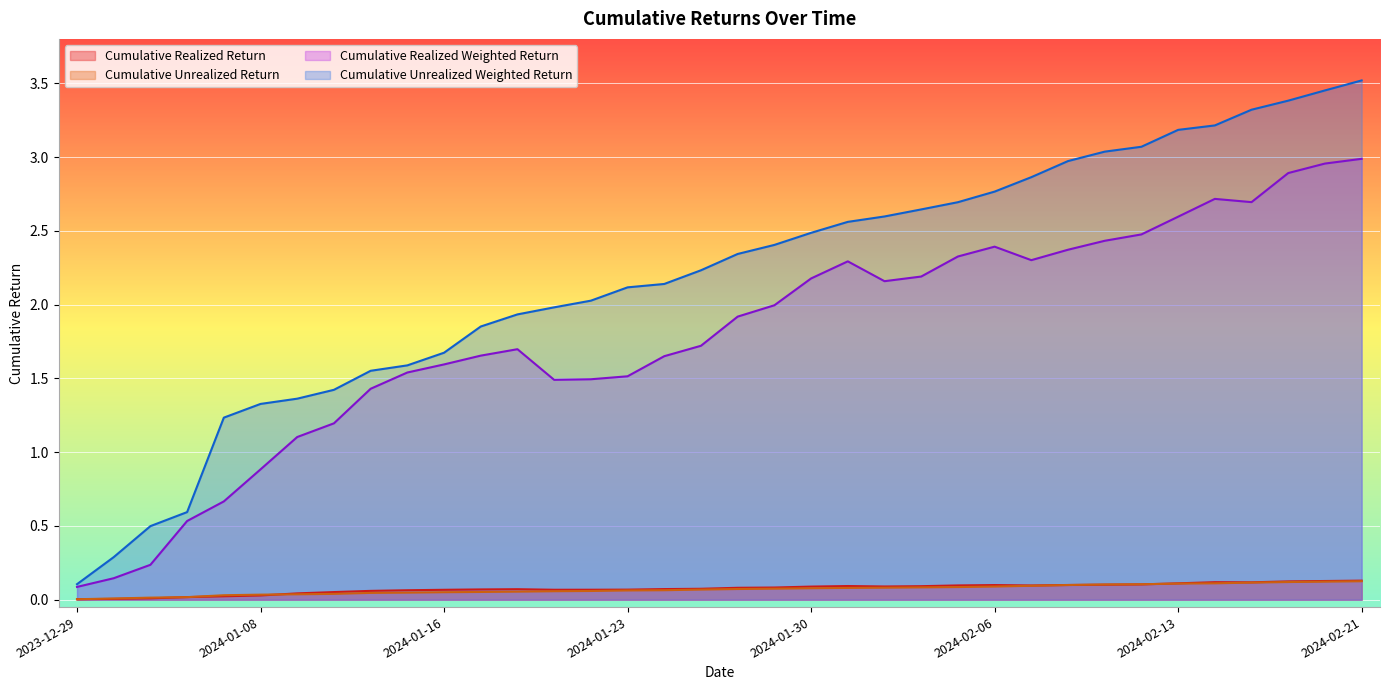

Which series has the widest spread of values?

Cumulative Unrealized Weighted Return